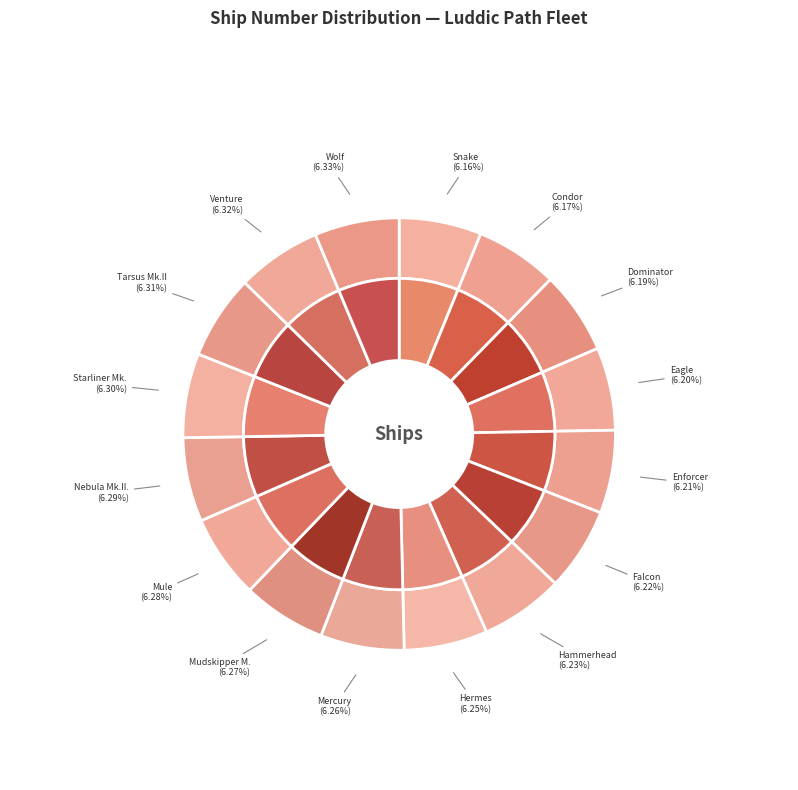

How many segments does this pie chart have?

16